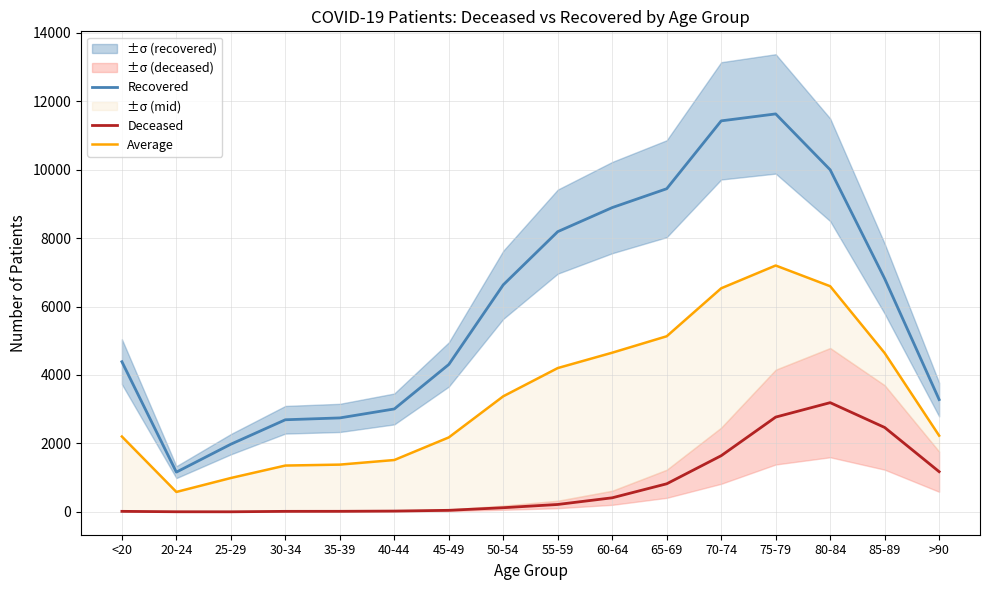

True or false: Average and Recovered intersect in this chart.

False